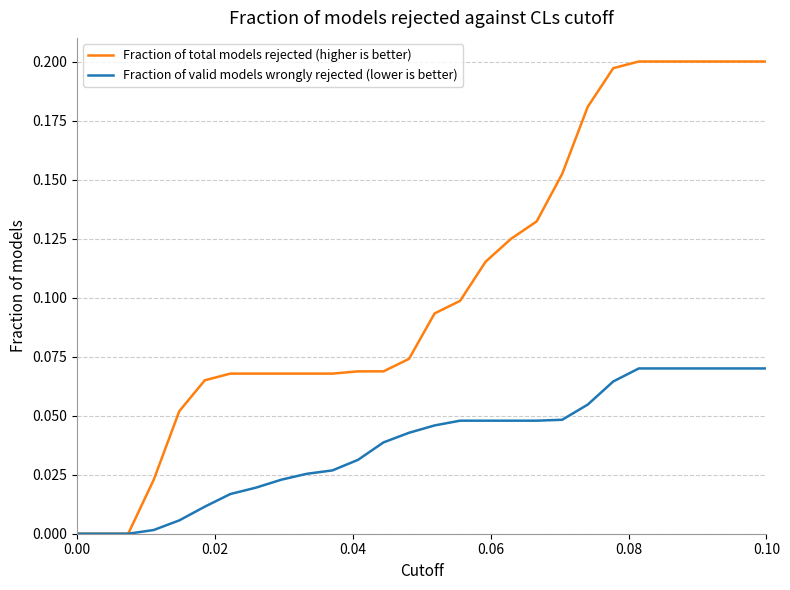

How many lines are shown in the chart?

2